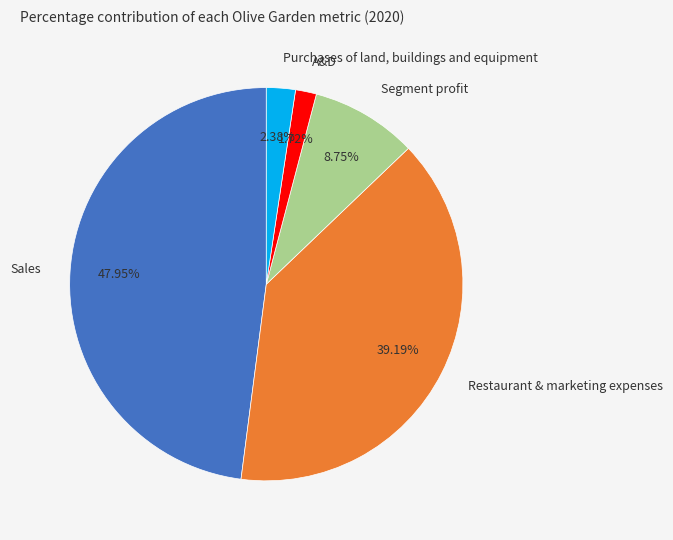

Between Purchases of land, buildings and equipment and A&D, which is larger?

Purchases of land, buildings and equipment